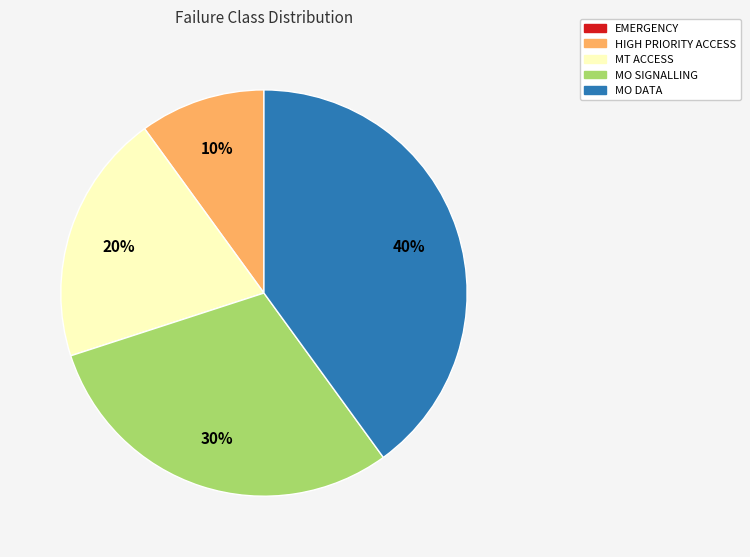

Does HIGH PRIORITY ACCESS represent more than half of the total?

No